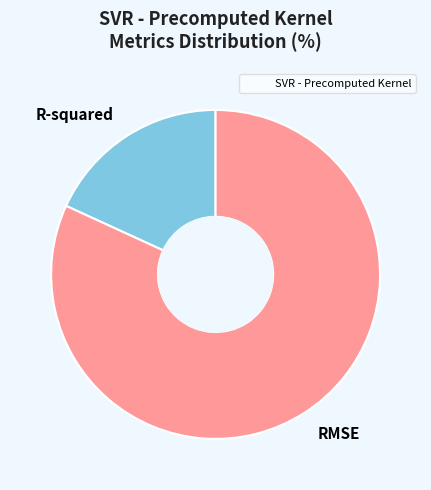

Which category has the smallest portion of the pie?

R-squared